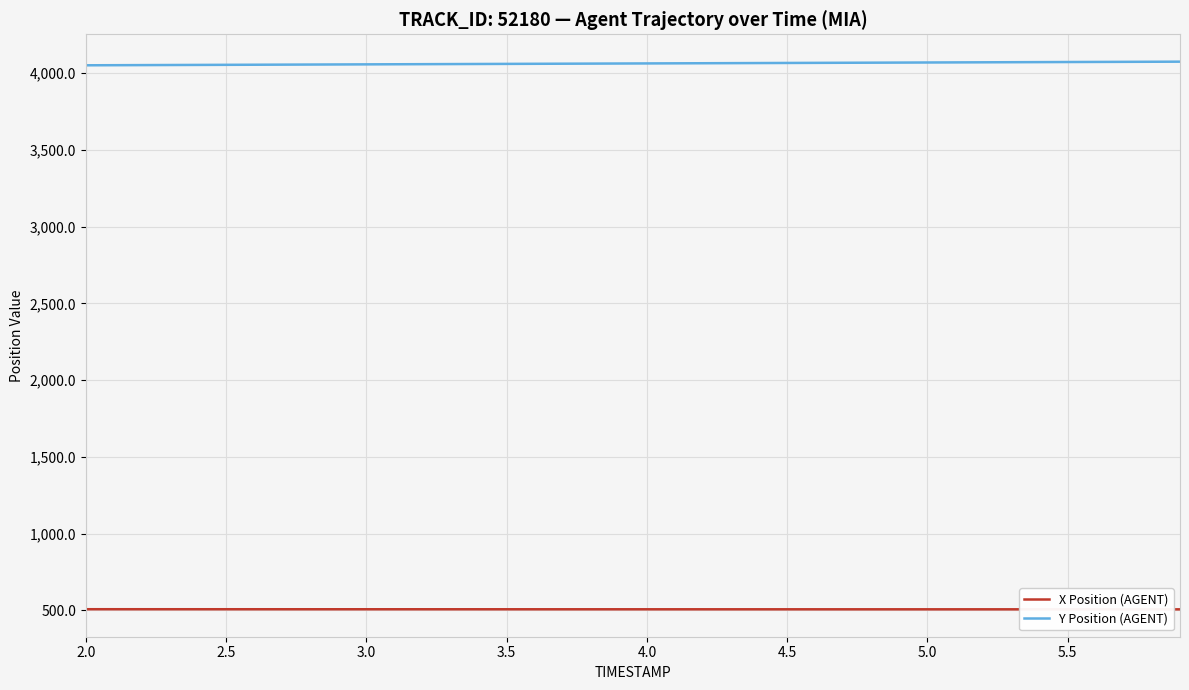

What is the highest value of the X Position (AGENT) series?

507.0